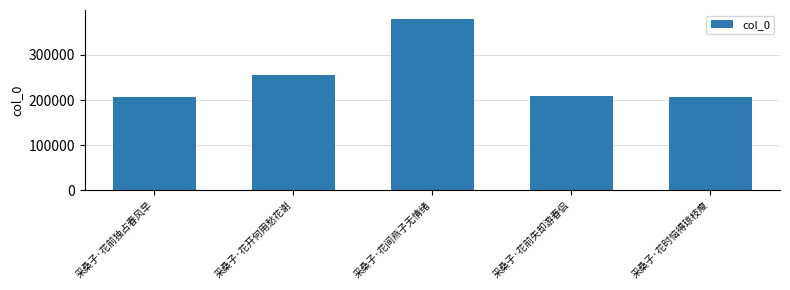

Where is the data nearest to the value 292925?

采桑子·花开何用愁花谢